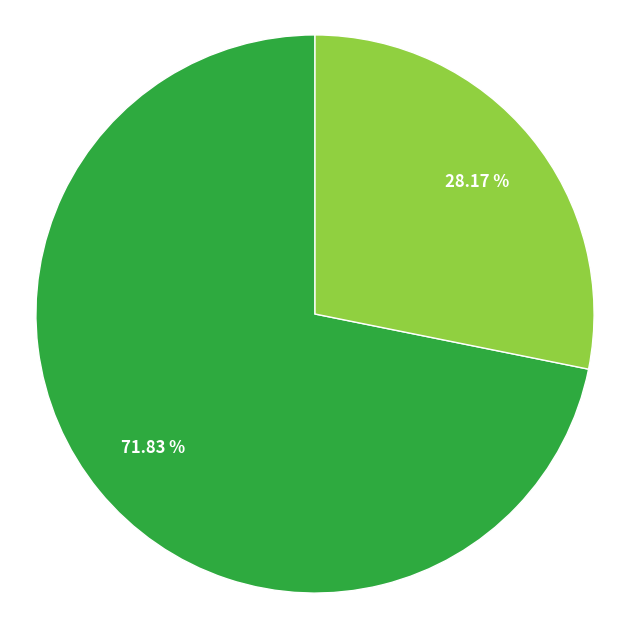

Does any single category account for the majority?

Yes